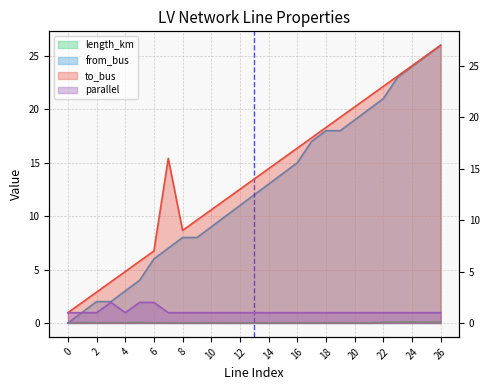

Which series has the widest spread of values?

from_bus